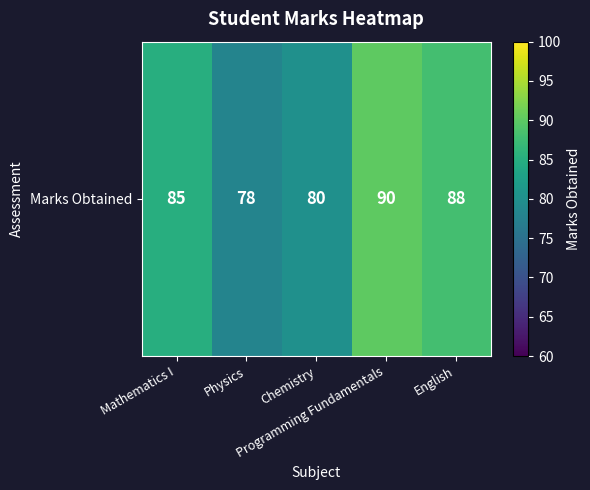

List the labels in order of value, smallest first.

Physics, Chemistry, Mathematics I, English, Programming Fundamentals